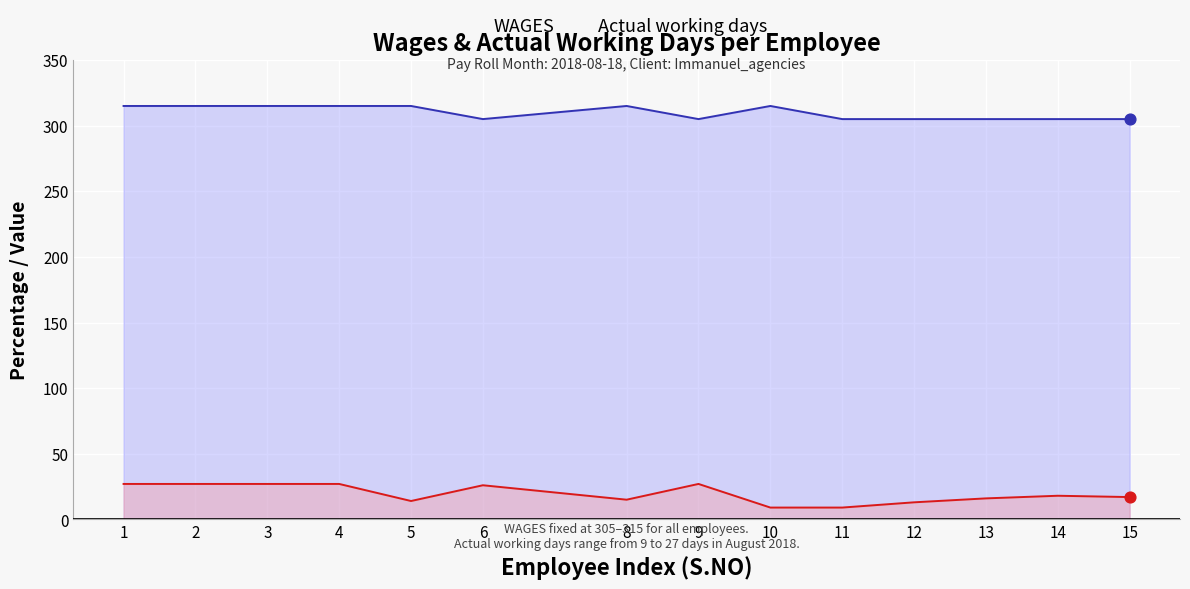

Which series has the largest total across all categories?

WAGES